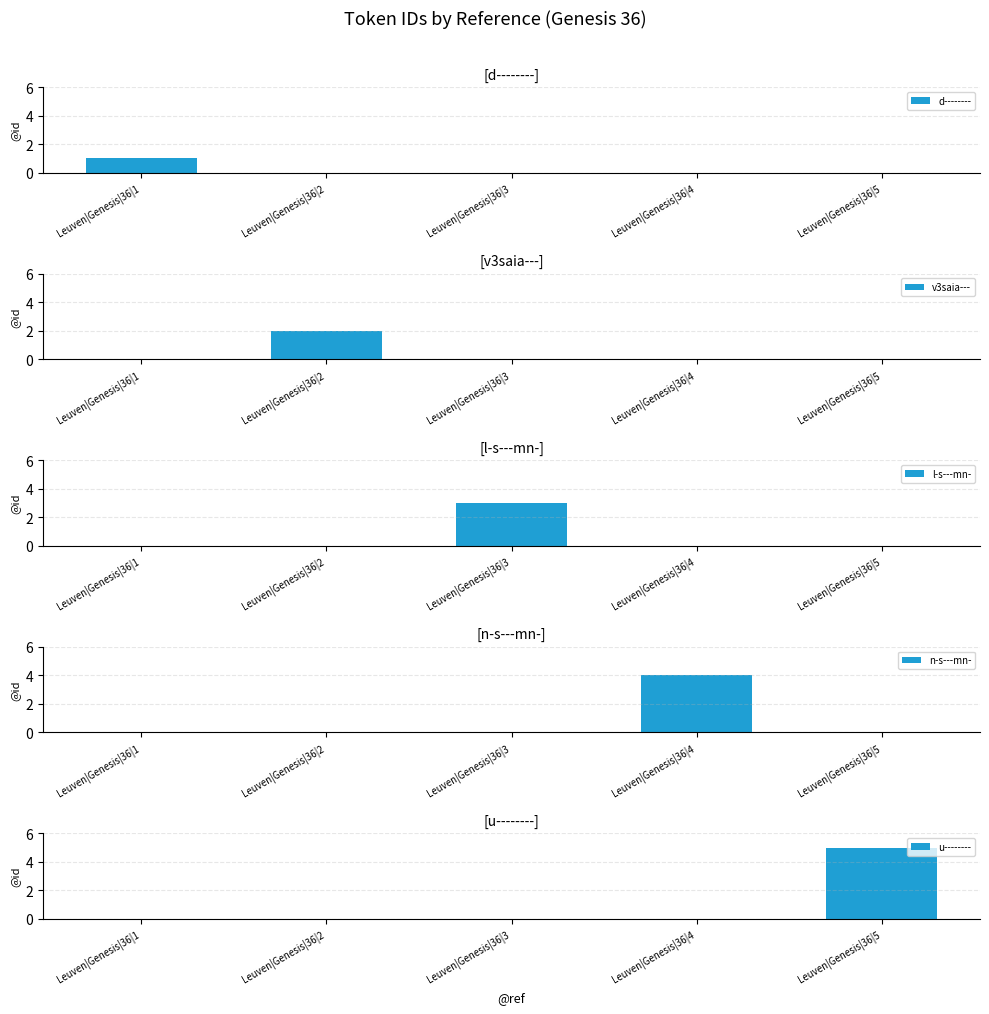

The l-s---mn- series shows 2 at Leuven|Genesis|36|1. True or false?

False